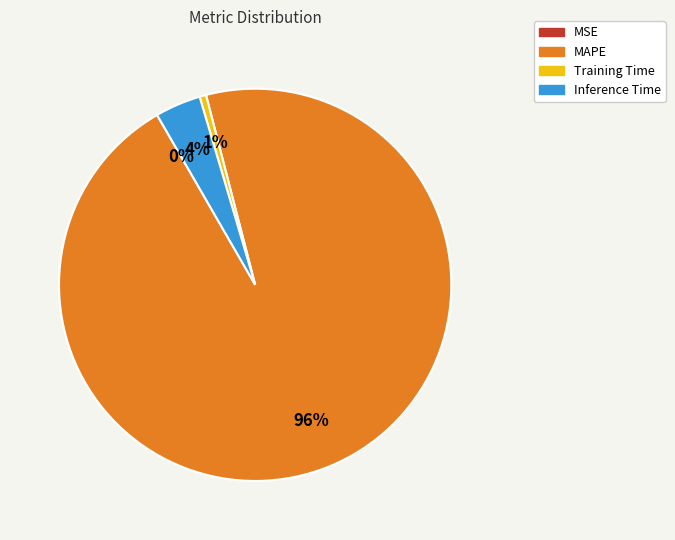

Between Inference Time and Training Time, which is larger?

Inference Time